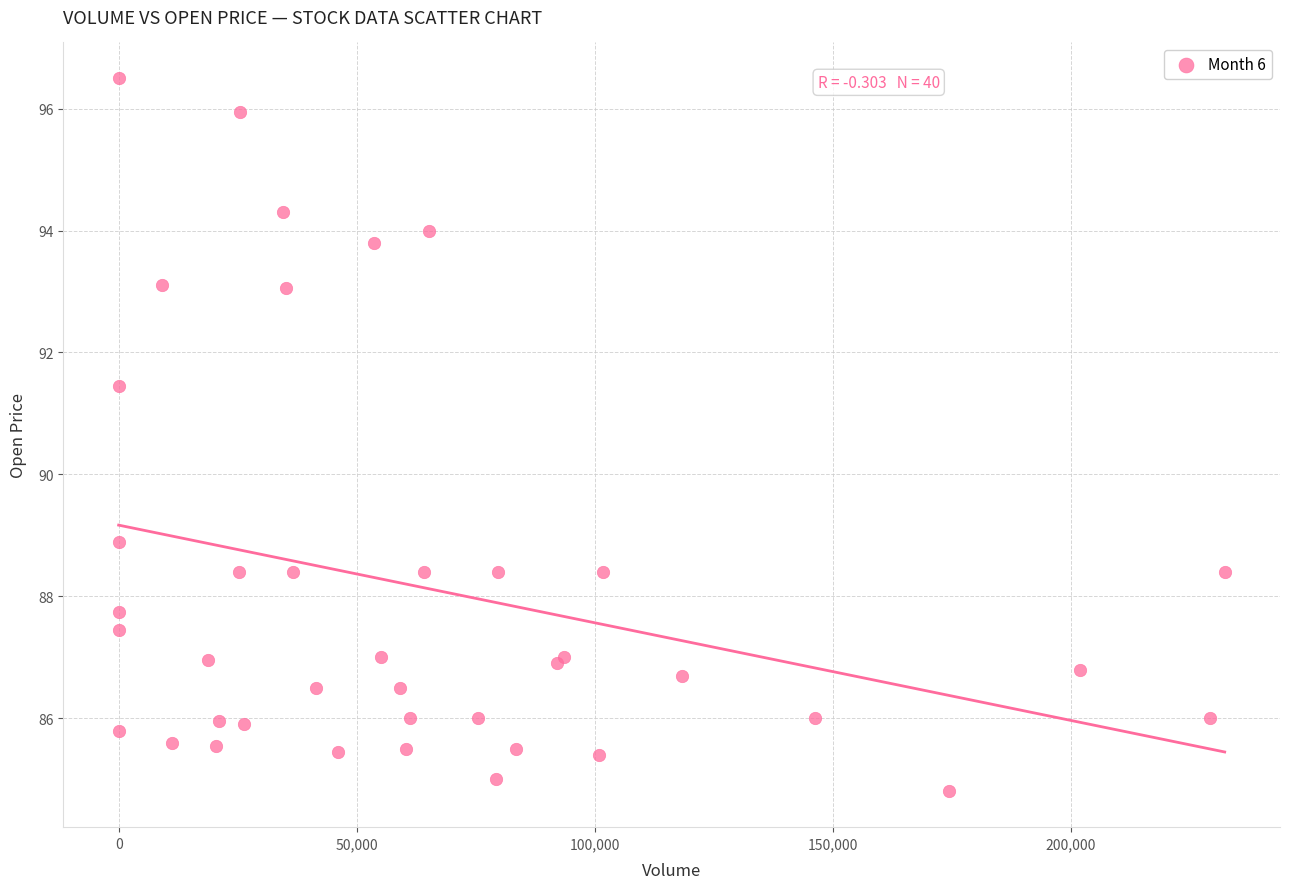

What Y value in the scatter plot is closest to 90?

88.9